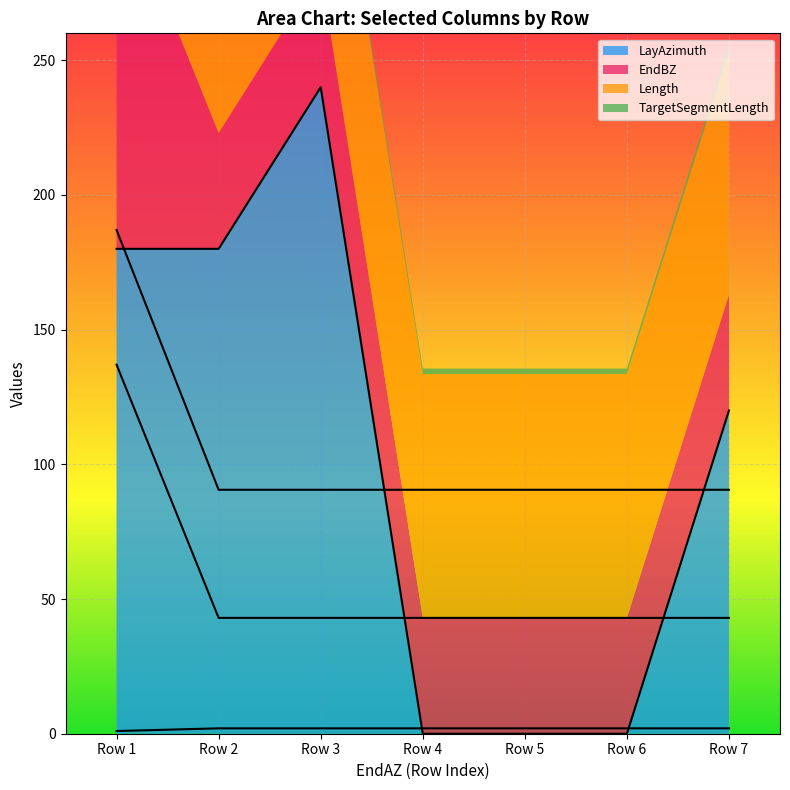

The value of LayAzimuth at Row 3 is 240. True or false?

True